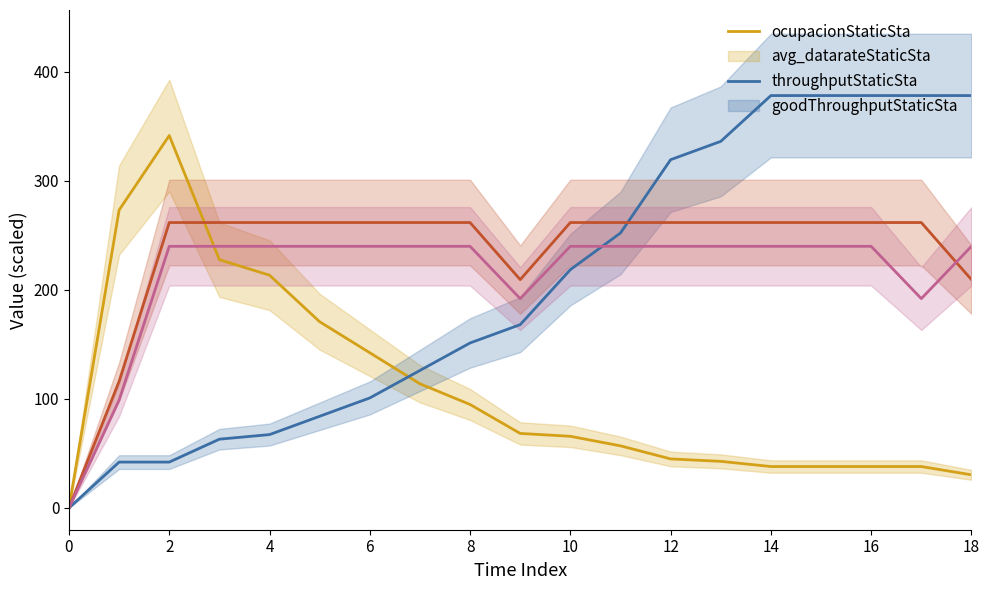

The value of ocupacionStaticSta at 2 is 507.6. True or false?

False